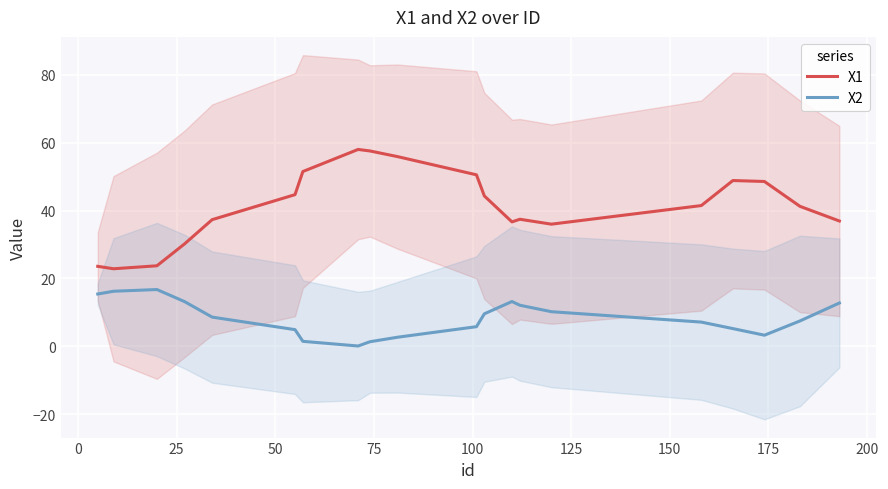

What are all the series names shown in the legend?

X1, X2